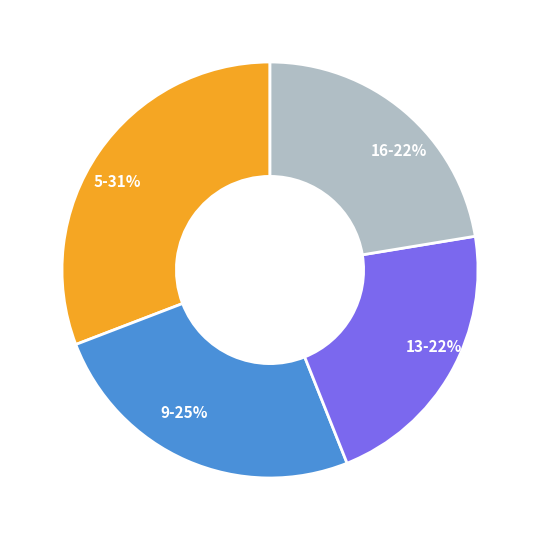

What is the smallest slice in the pie chart?

13